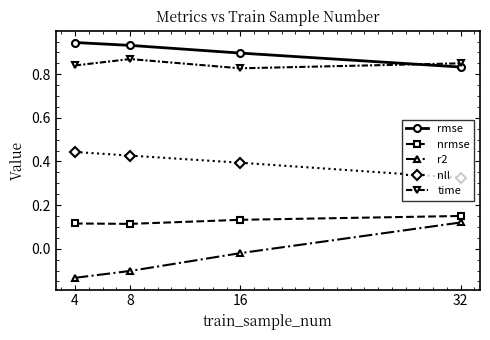

True or false: r2 and time intersect in this chart.

False